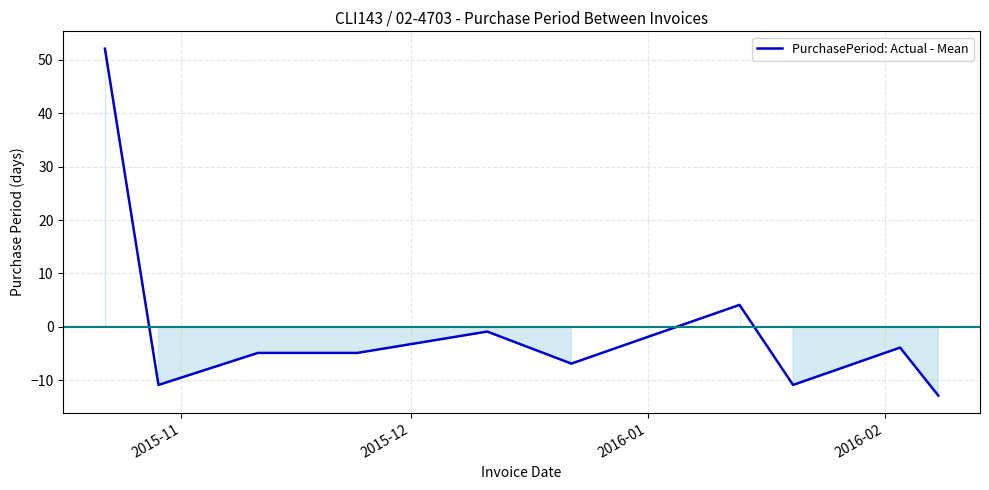

What is the difference between the maximum and minimum values?

65.0